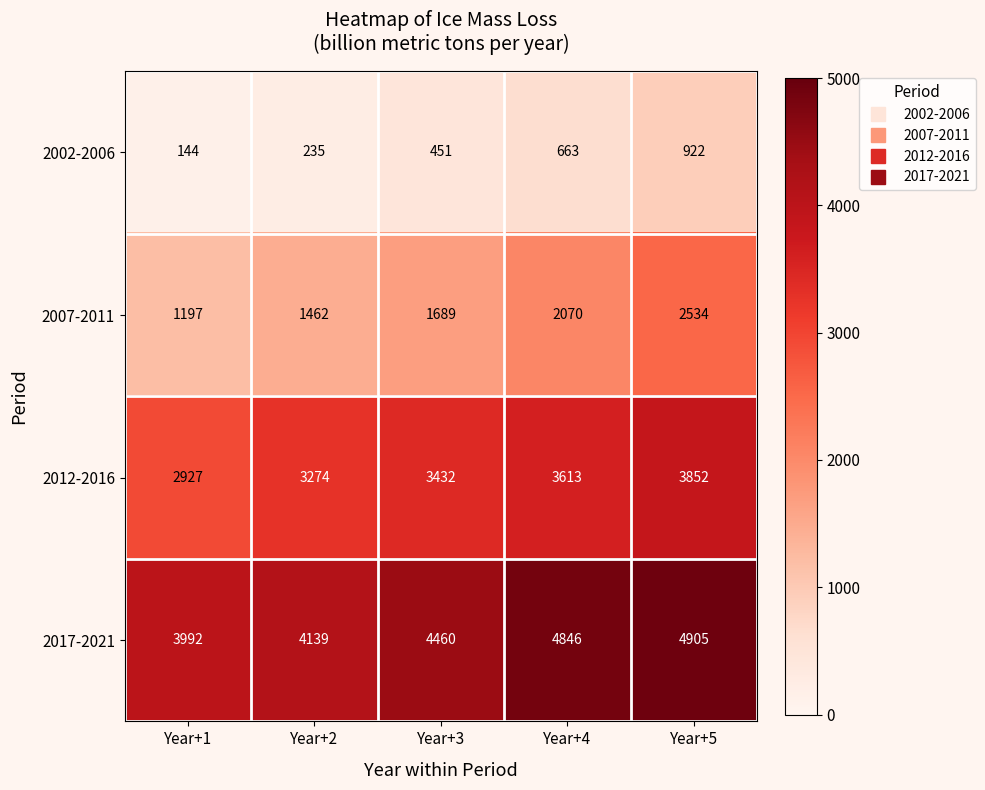

What is the average value of the 2002-2006 series?

483